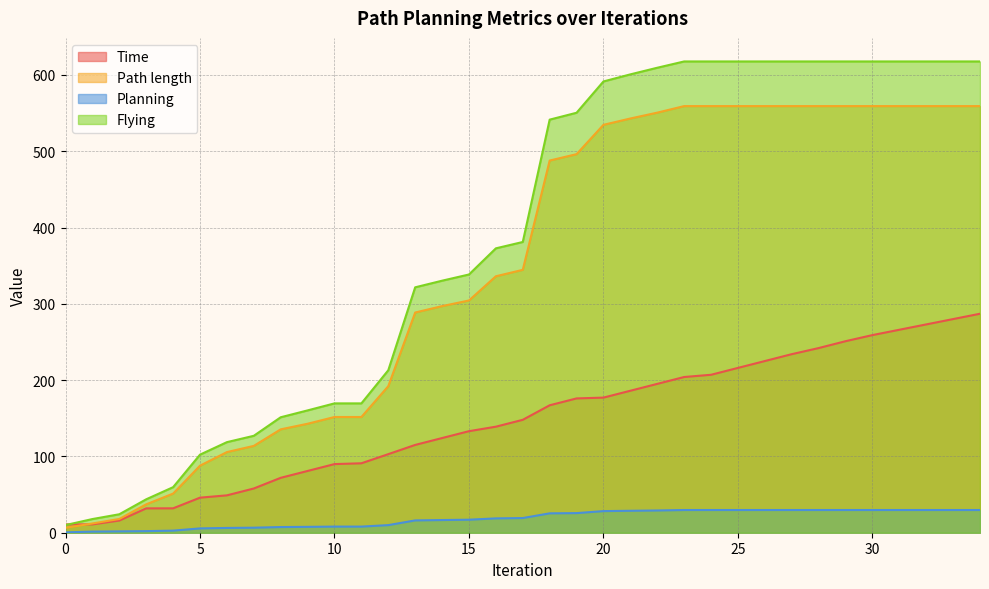

How many data points in Planning are less than 19?

17